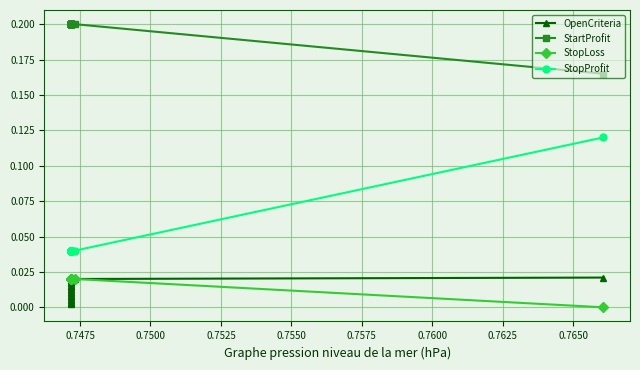

What is the sum of all OpenCriteria values?

0.2